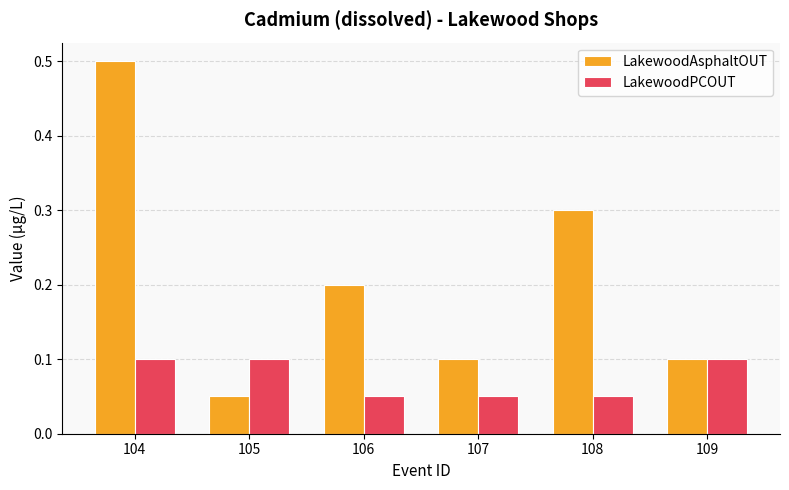

At which category is the sum across all series the highest?

104